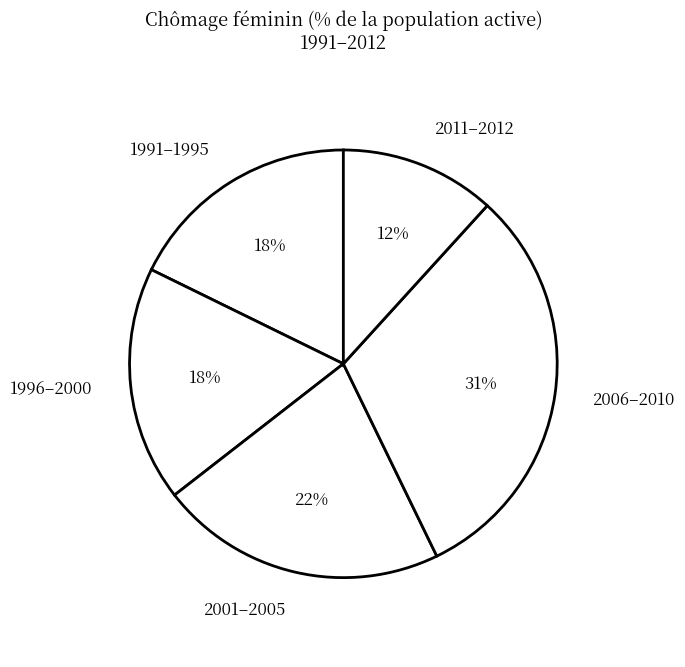

Between 2011–2012 and 1991–1995, which is larger?

1991–1995